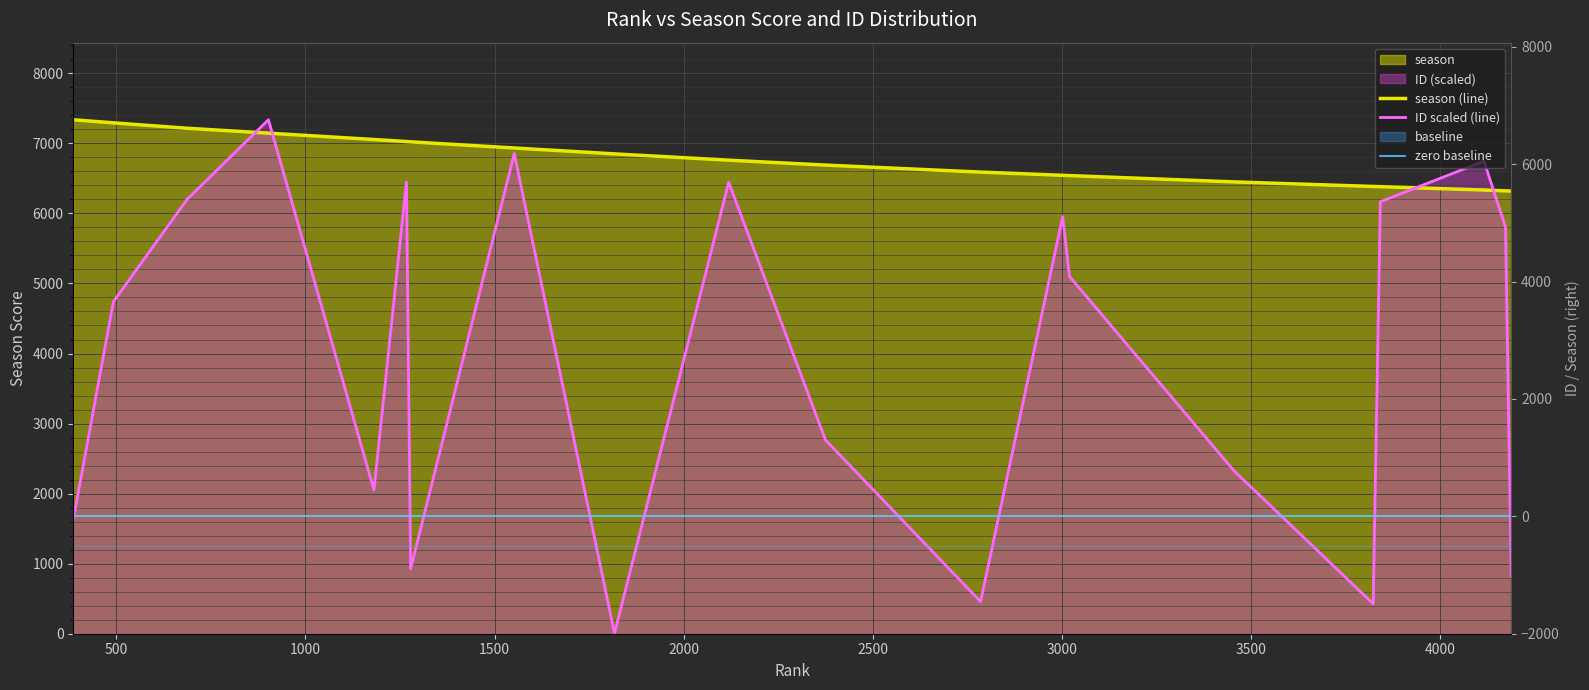

What is the value of the ID scaled (line) point at the 16th from the left?

427.1